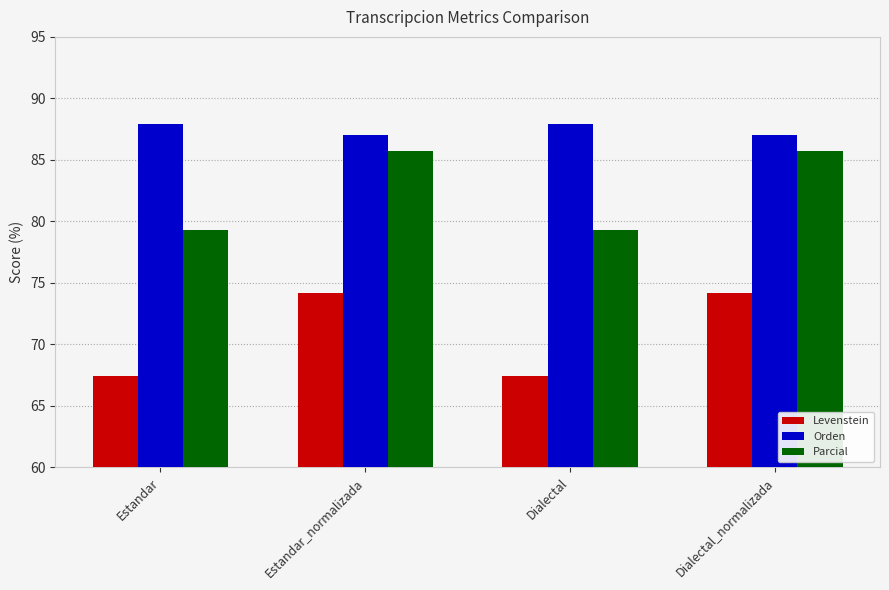

What is the sum of all Parcial values?

330.1